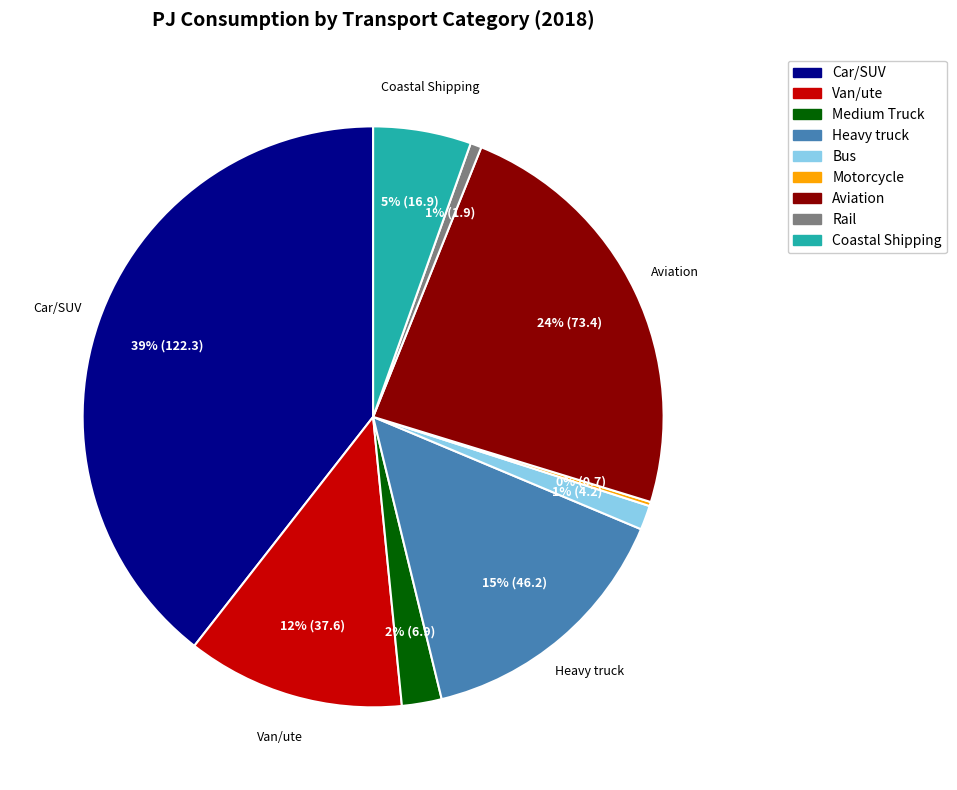

Approximately how many times larger is the value at Bus compared to Heavy truck?

0.1